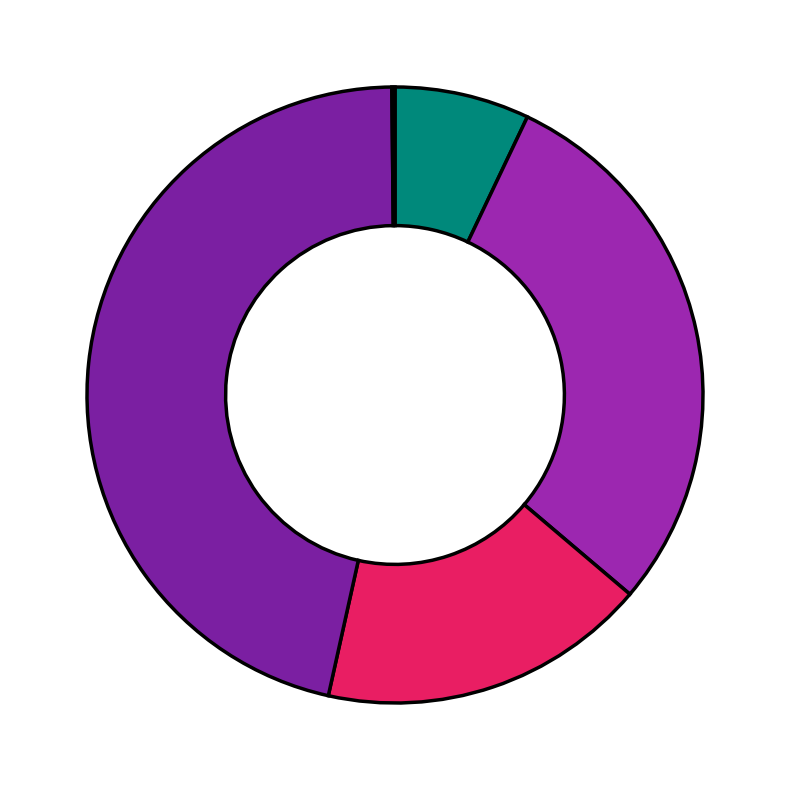

Which slice is the smallest?

Inference Time